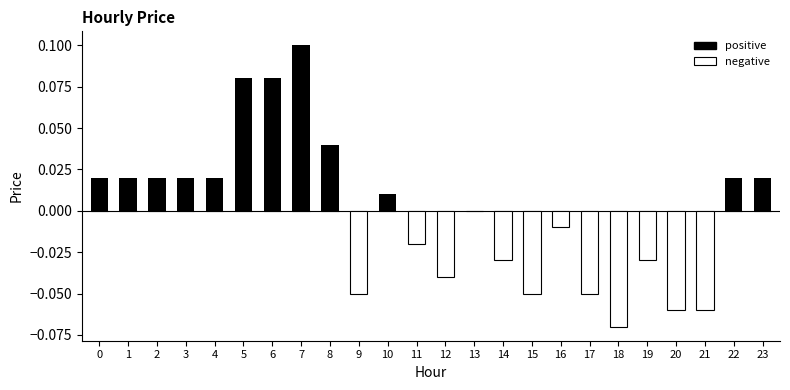

At which category is the sum across all series the highest?

7